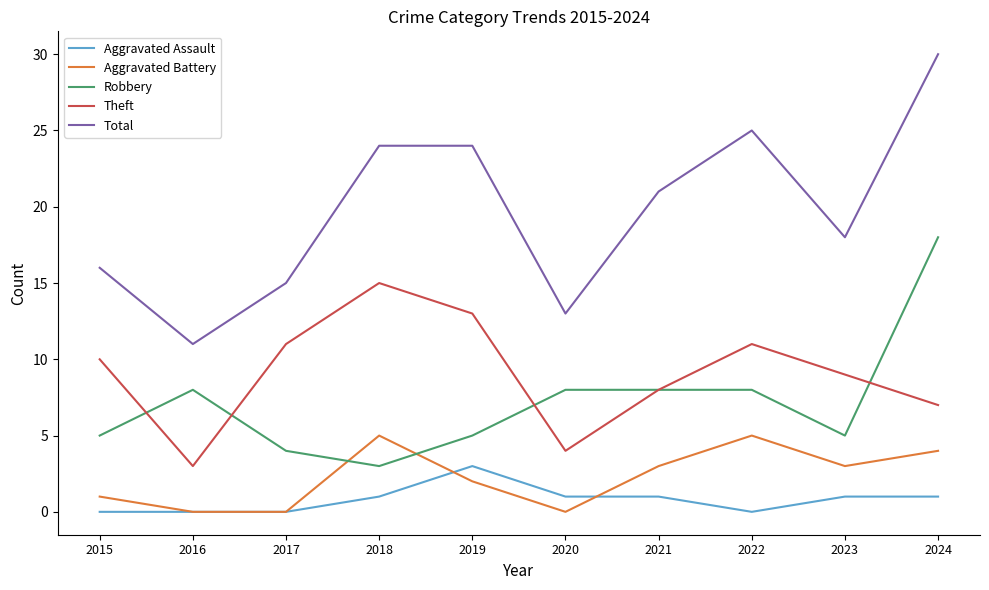

What is the total value across all series at 2017?

30